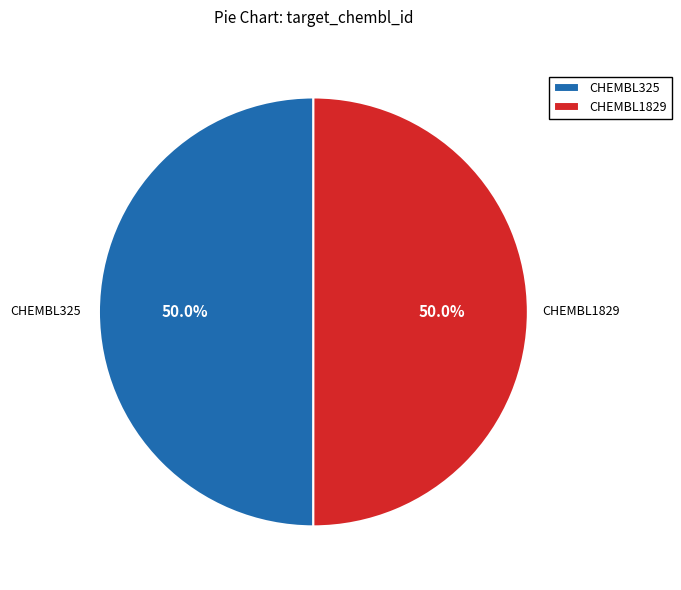

What is the total percentage of CHEMBL1829 and CHEMBL325?

100.0%